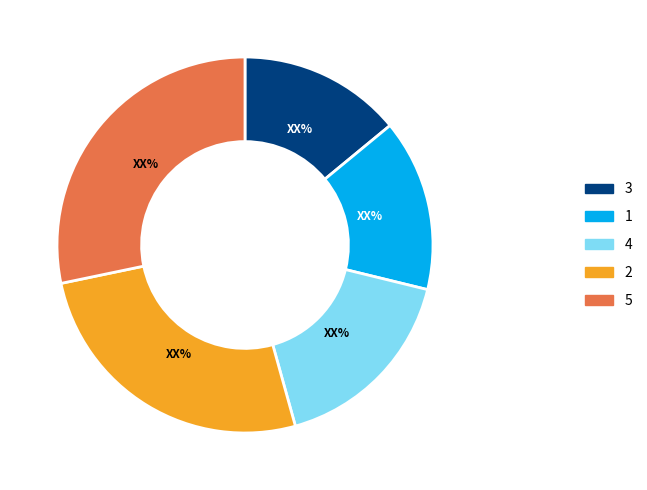

How many segments does this pie chart have?

5